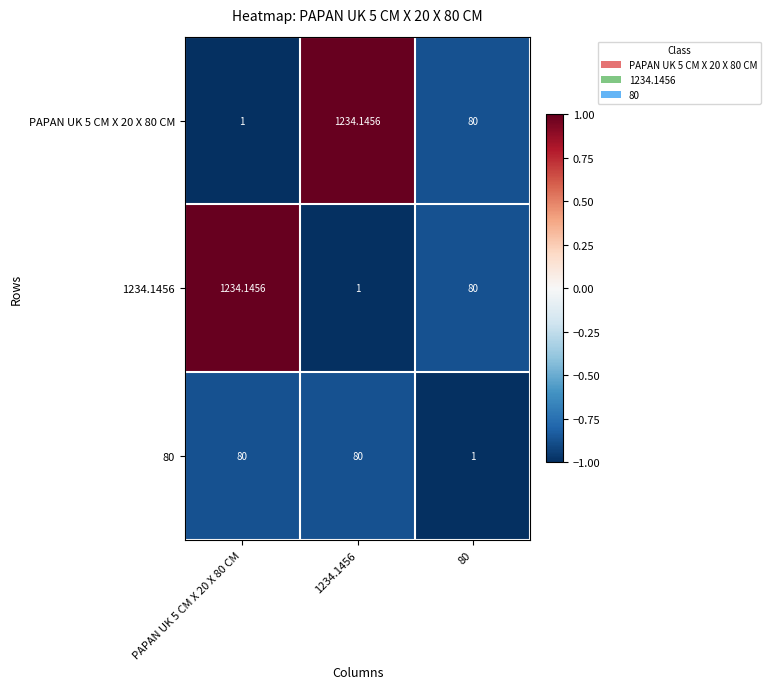

Is the value of 1234.1456 at 1234.1456 greater than the value of 80 at 1234.1456?

No